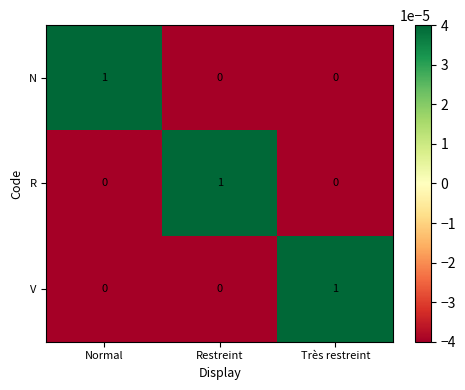

Count the N values in the range 0 to 1.

3